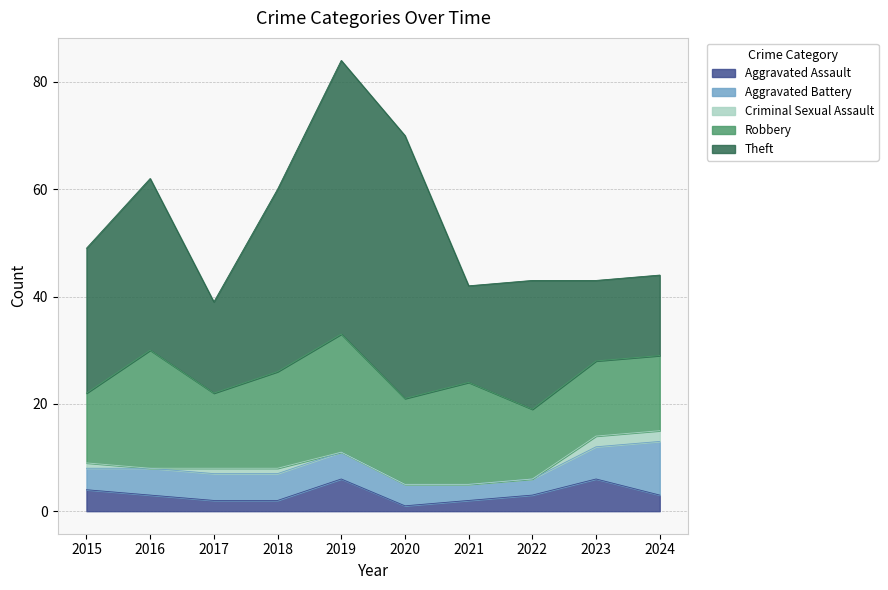

Reading left to right, what are all the values shown in this chart?

Aggravated Assault: 4	3	2	2	6	1	2	3	6	3
Aggravated Battery: 4	5	5	5	5	4	3	3	6	10
Criminal Sexual Assault: 1	0	1	1	0	0	0	0	2	2
Robbery: 13	22	14	18	22	16	19	13	14	14
Theft: 27	32	17	34	51	49	18	24	15	15